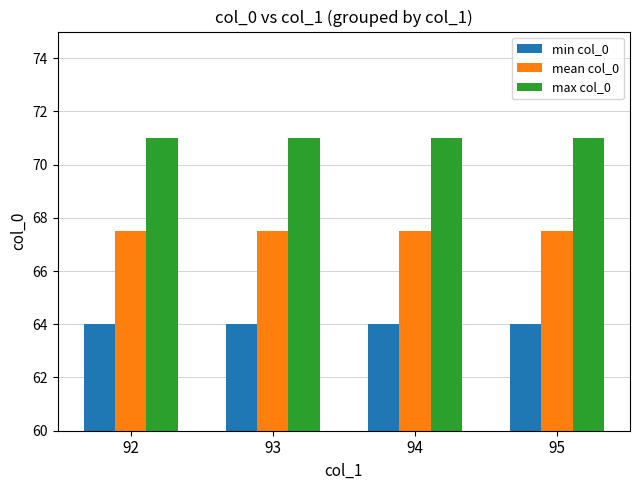

What is the difference between the highest and lowest values at 95?

7.0